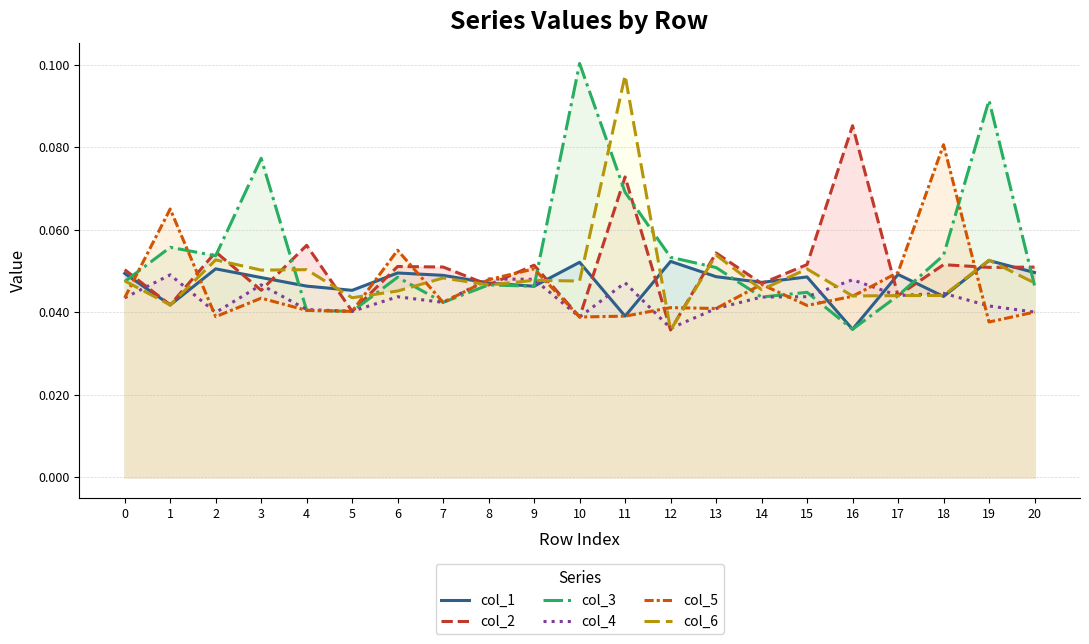

What is the average value of the col_3 series?

0.1